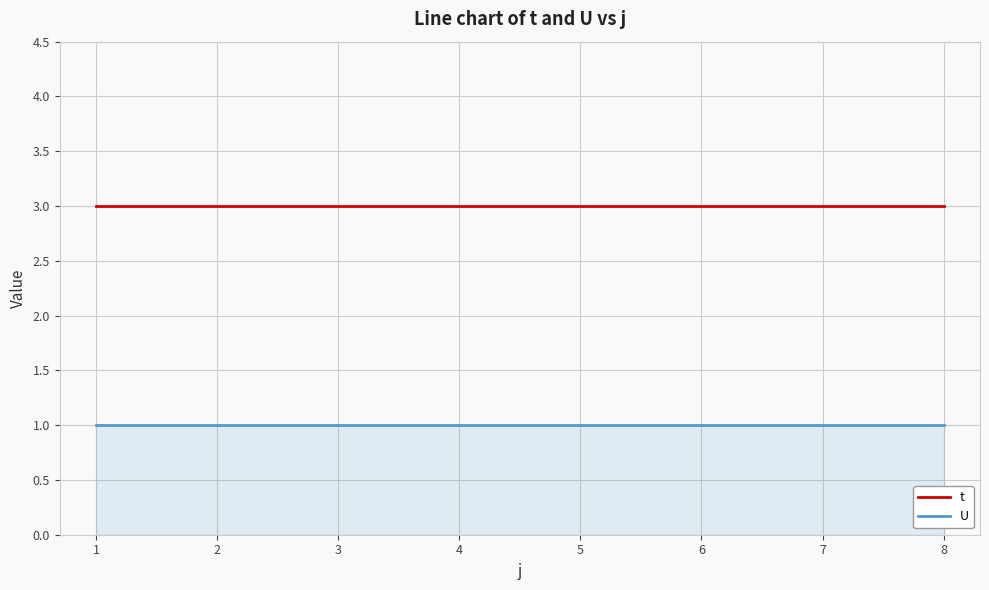

True or false: t and U intersect in this chart.

False